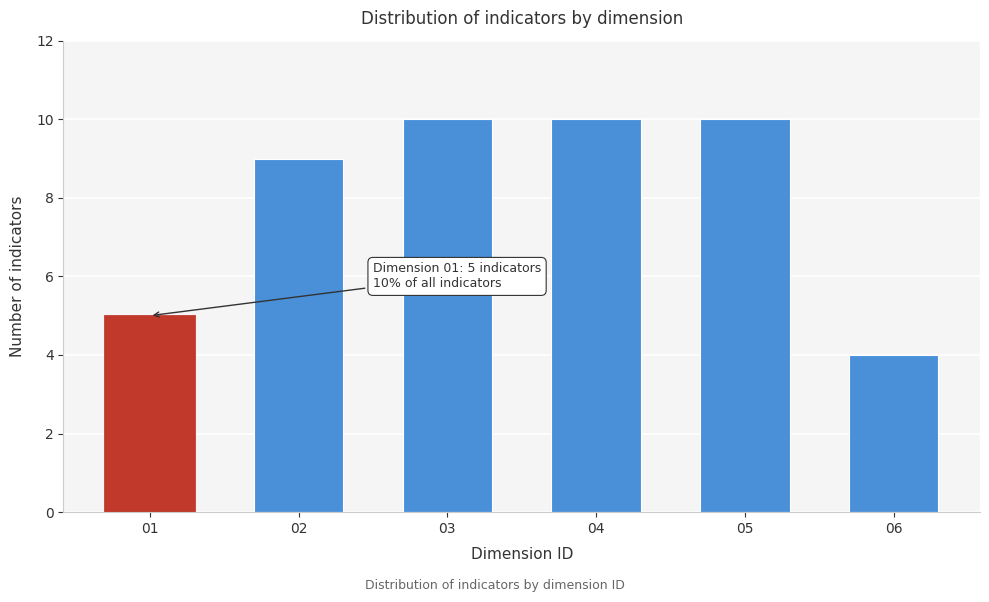

Reading left to right, what are all the values shown in this chart?

5	9	10	10	10	4